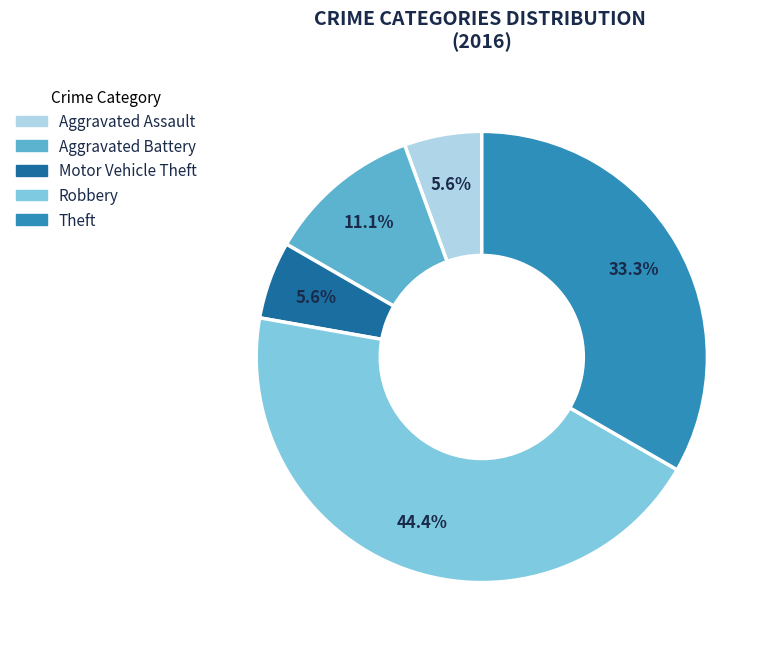

What is the total percentage of Aggravated Assault and Theft?

38.9%